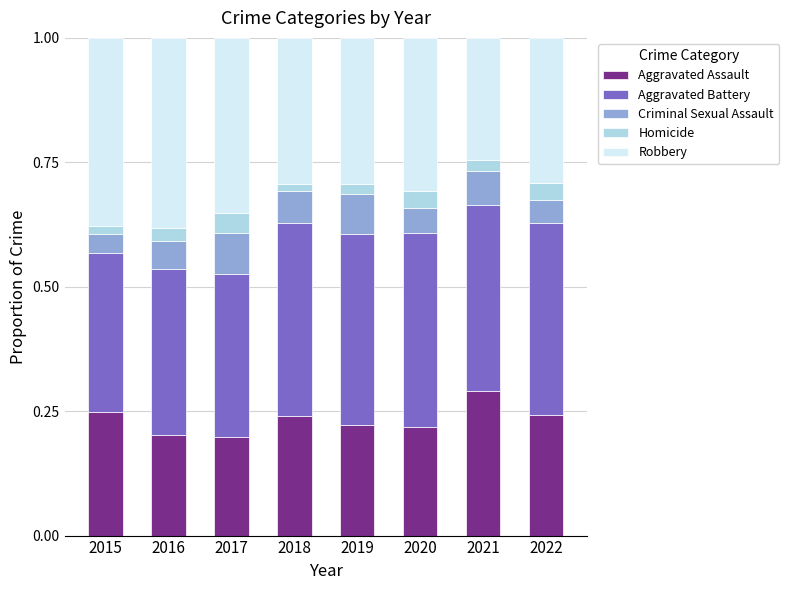

The value of Aggravated Assault at 2015 is 0.2. True or false?

True